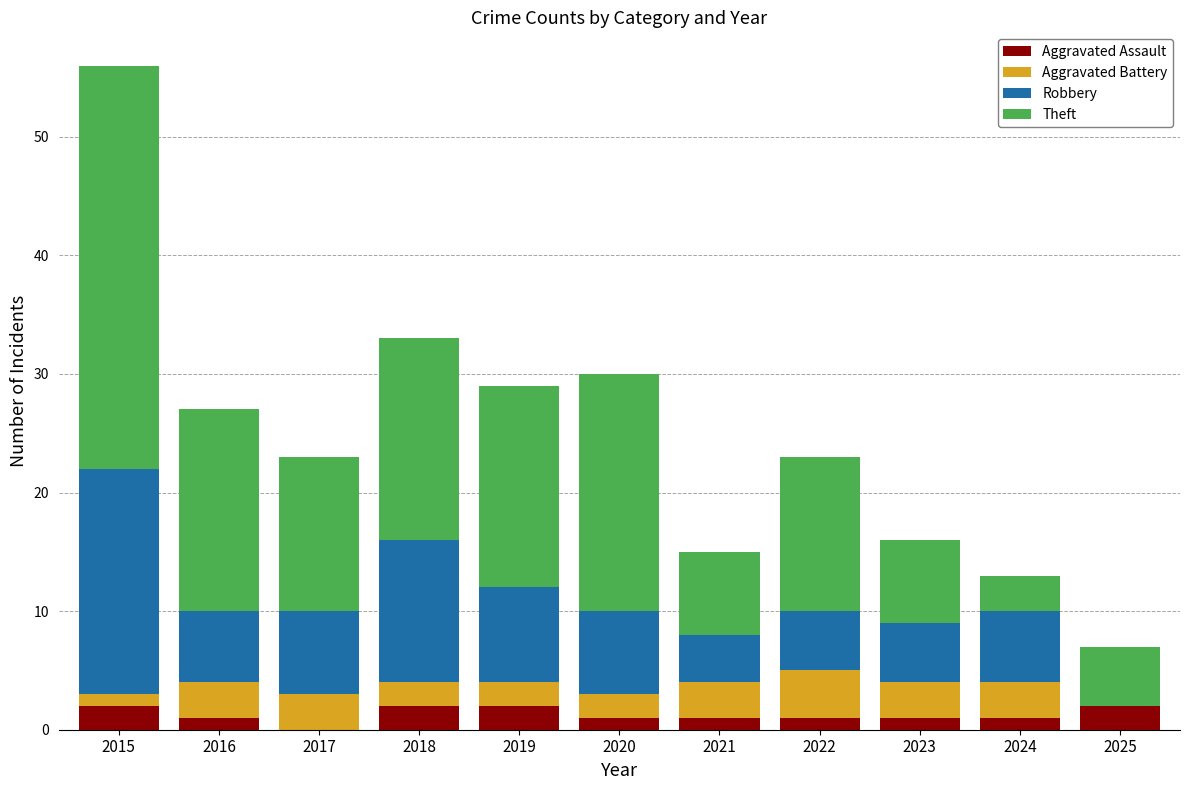

How many distinct data groups are displayed?

4